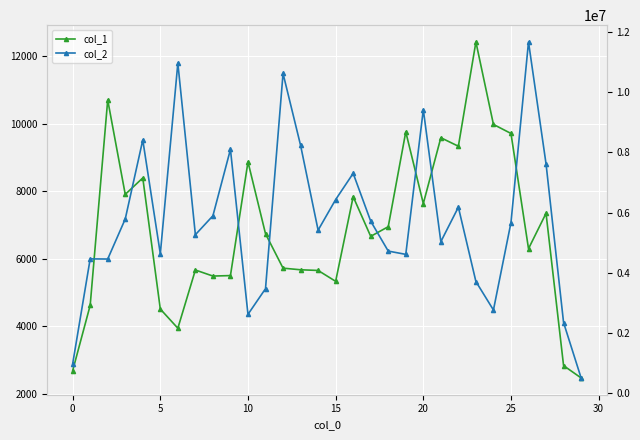

Is this an area chart (filled region under the line)?

No